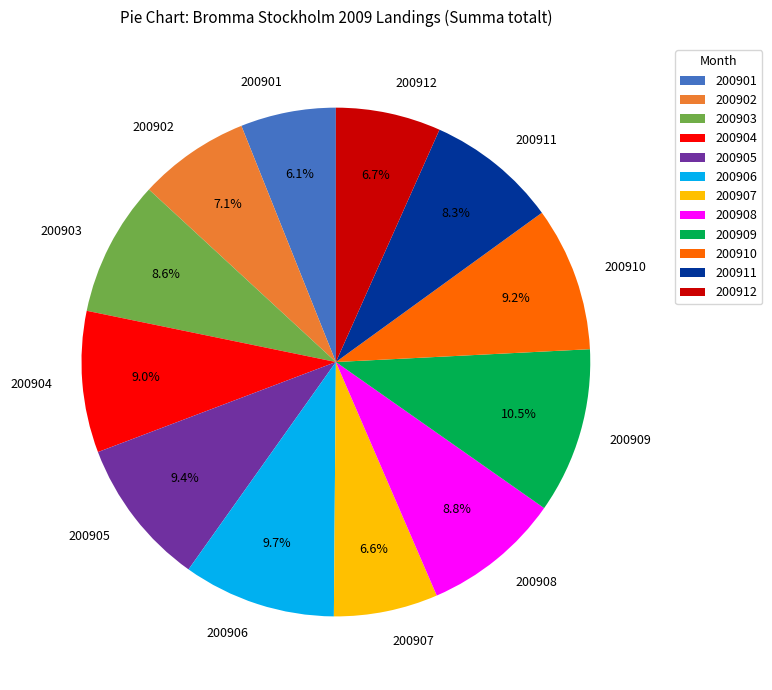

True or false: 200911 accounts for 8% of the total.

True